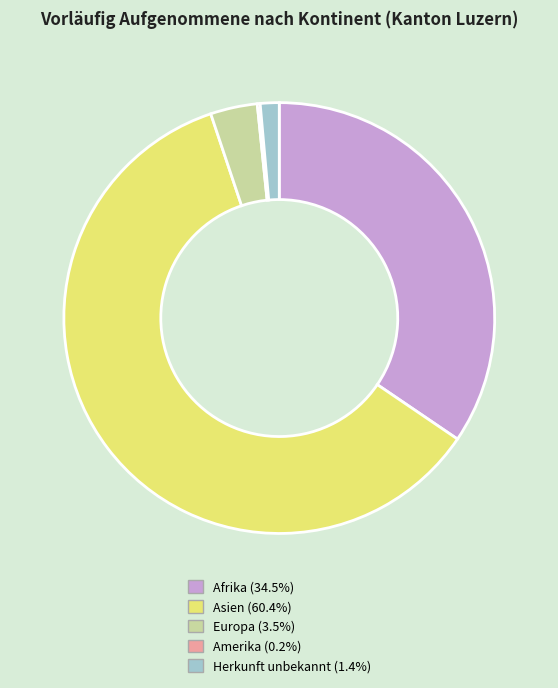

What is the ratio of the value at Asien to the value at Europa?

17.2